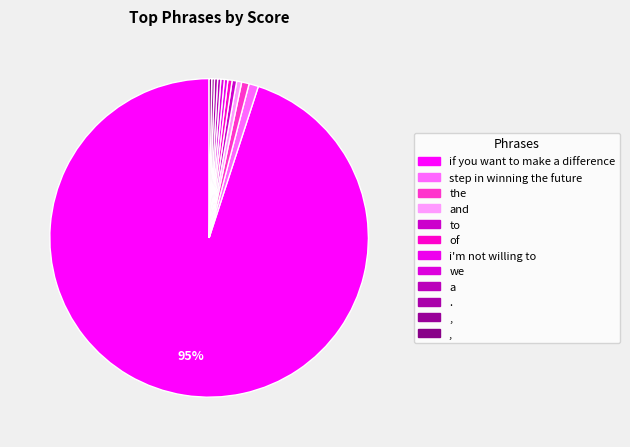

How many slices are in this pie chart?

12